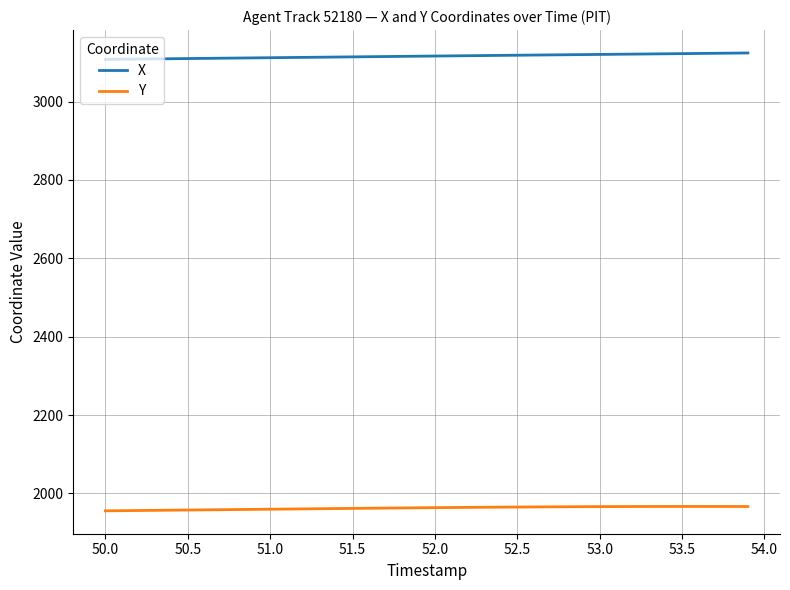

Which series has the largest total across all categories?

X